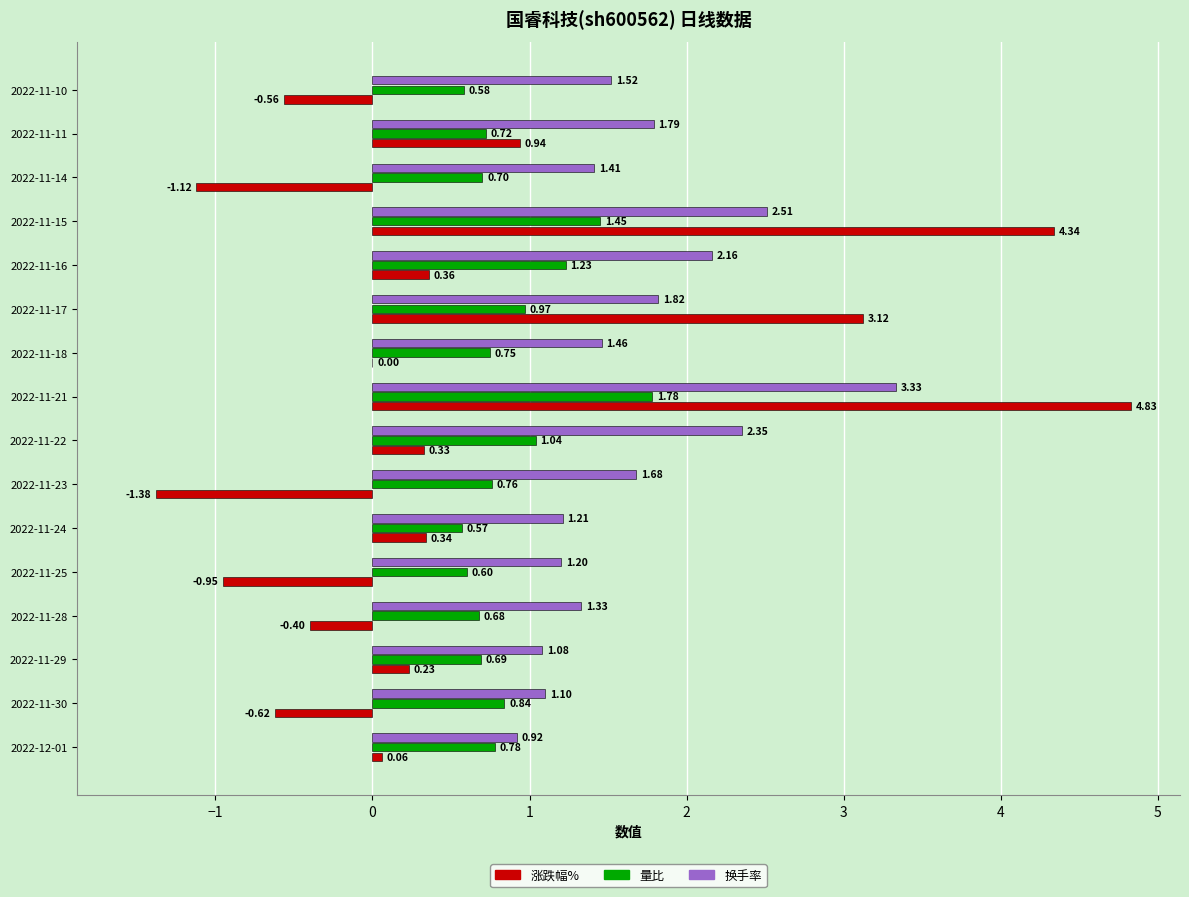

What is the sum of the 量比 values at 2022-11-18 and 2022-11-30?

1.6